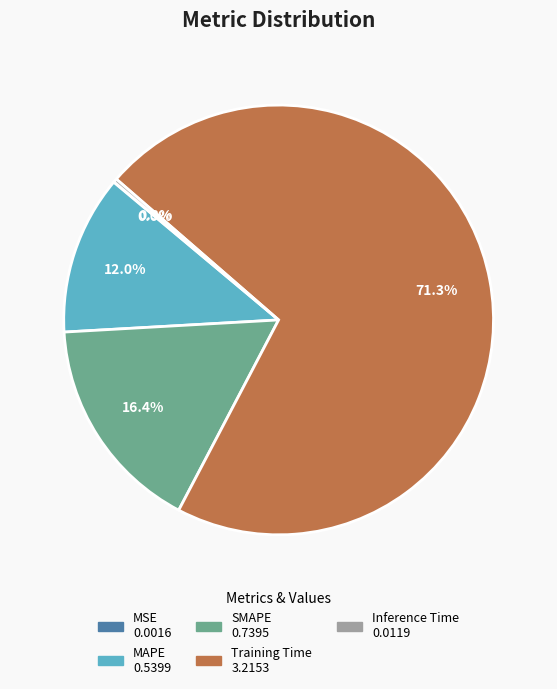

Which slice is the largest?

Training Time